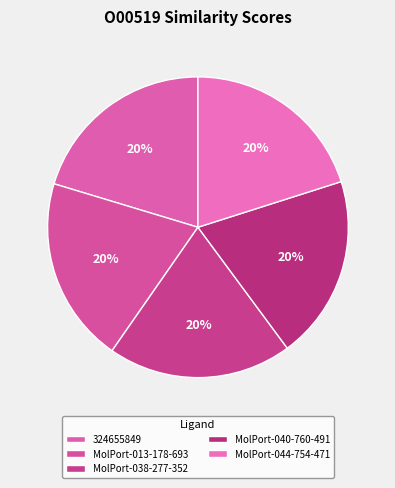

How many slices are in this pie chart?

5